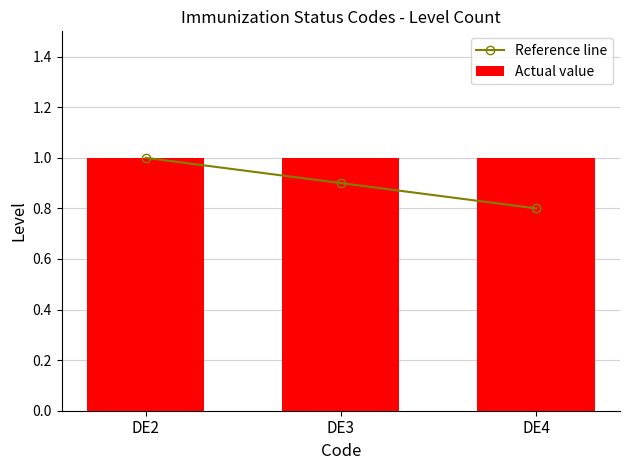

What are all the series names shown in the legend?

Reference line, Actual value